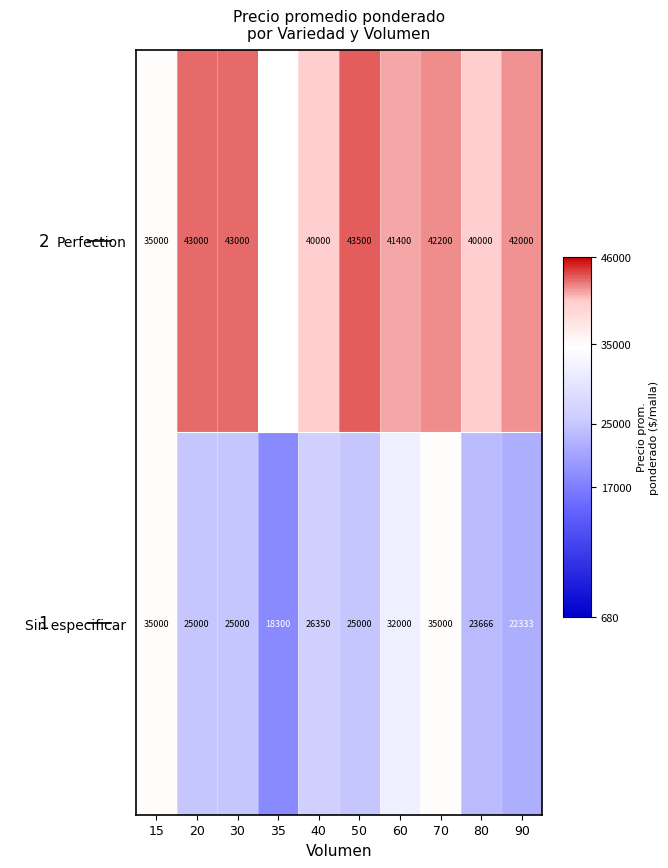

What is the smallest value displayed?

18300.0